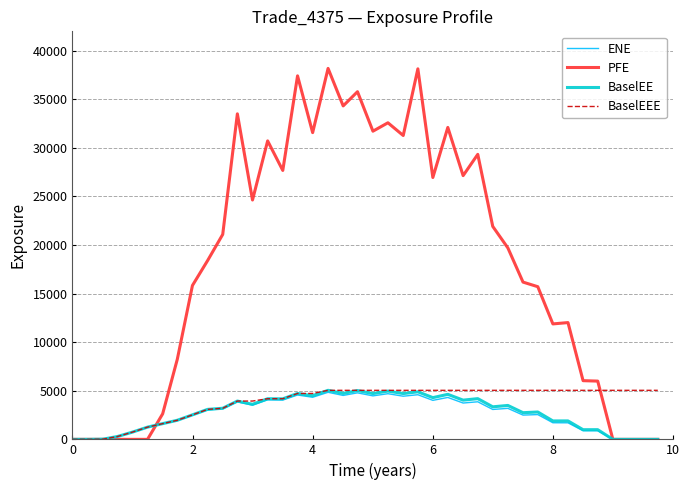

What is the maximum value for ENE?

4845.8